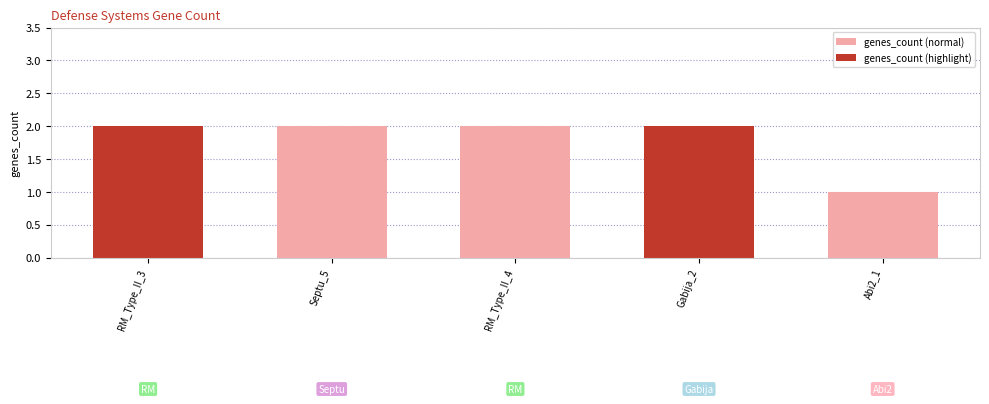

Reading left to right, transcribe all the data shown in this chart.

2	2	2	2	1